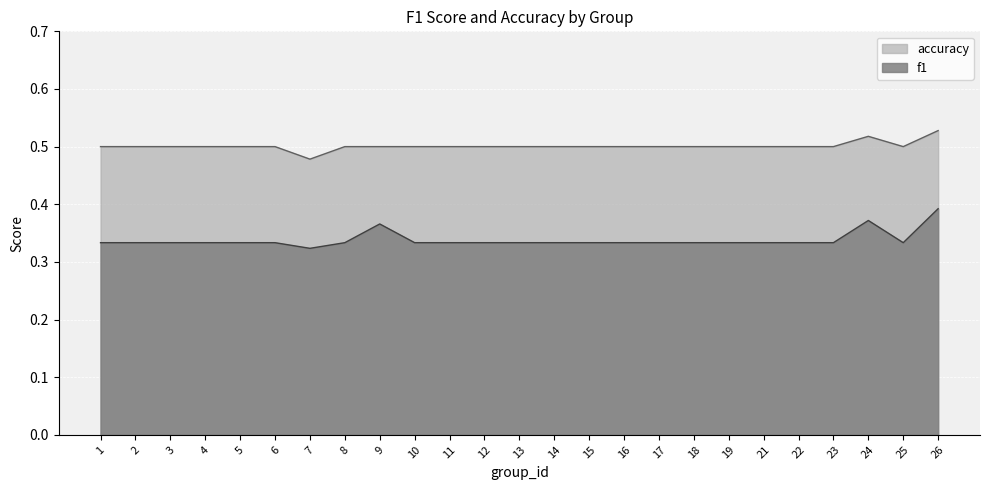

At which category does accuracy reach its first local valley?

7